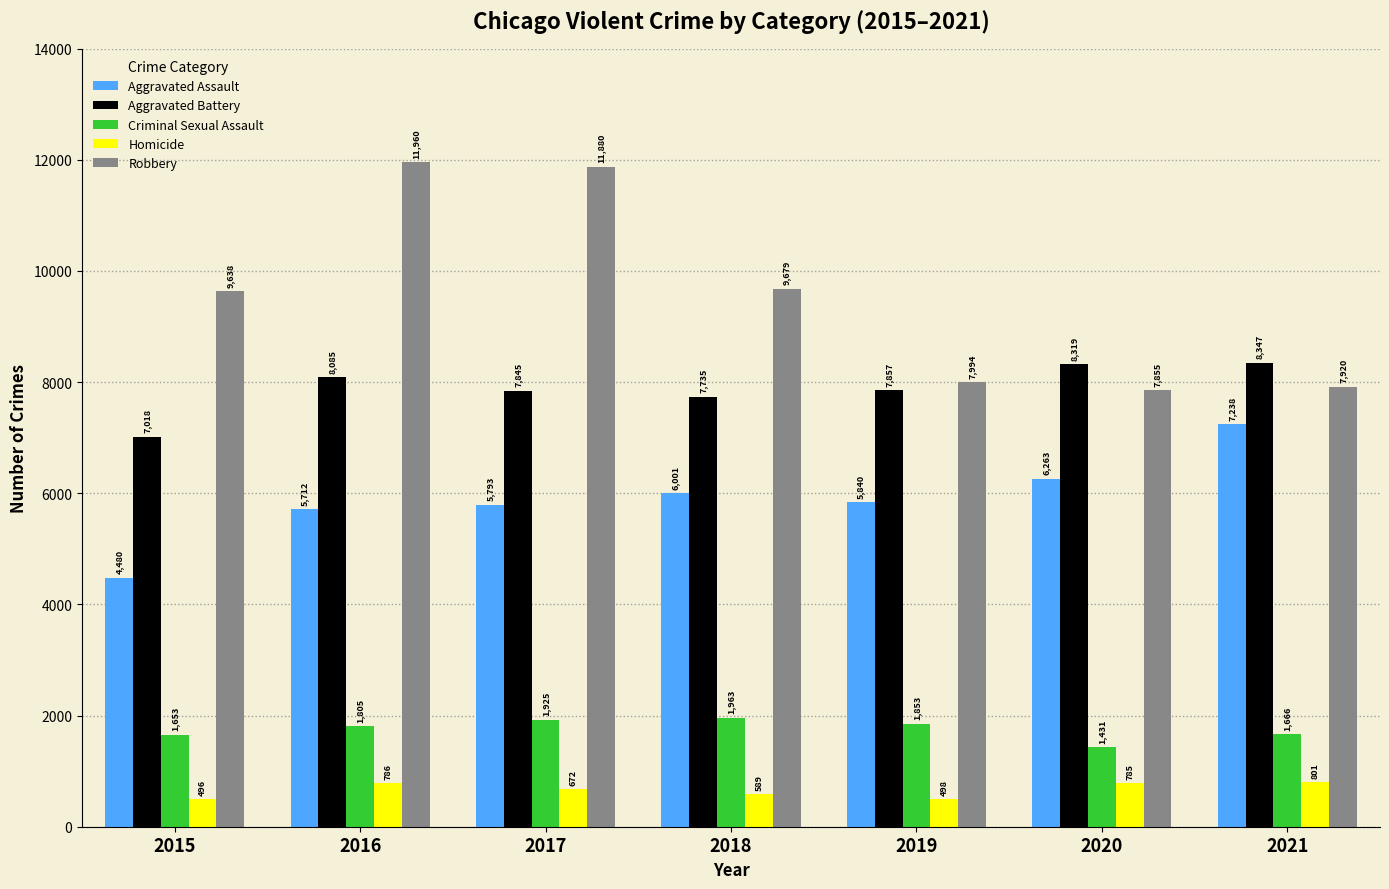

What is the average value of the Aggravated Battery series?

7887